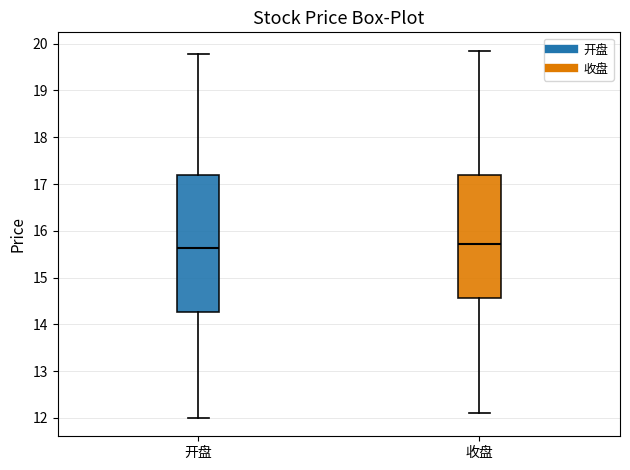

Where does the upper whisker of the box for 开盘 end on the y-axis? The values are not printed on the chart, so give them approximately, as read against the axis.

19.8